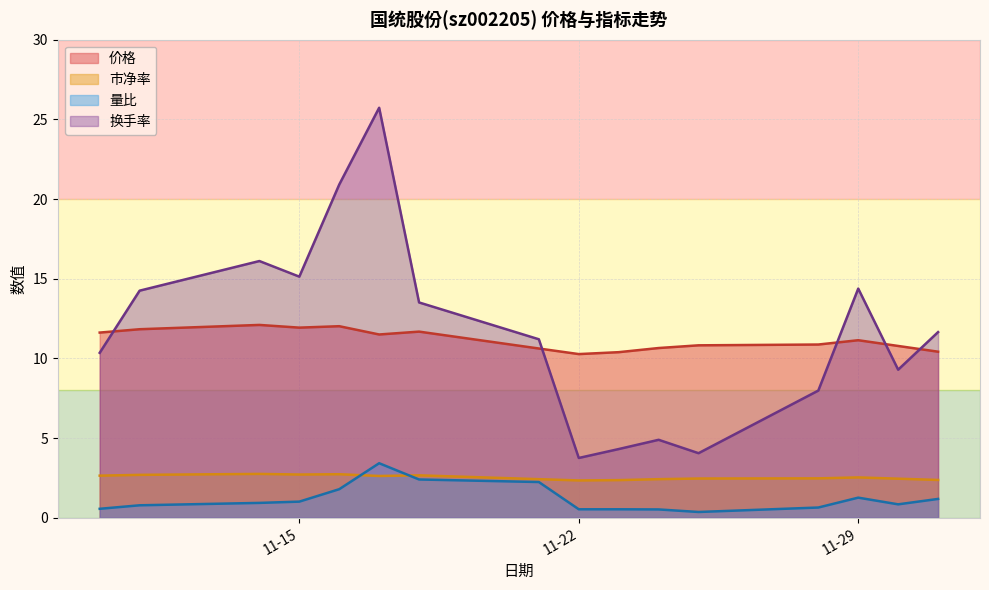

After their last crossing, which series has the higher values: 换手率 or 价格?

换手率